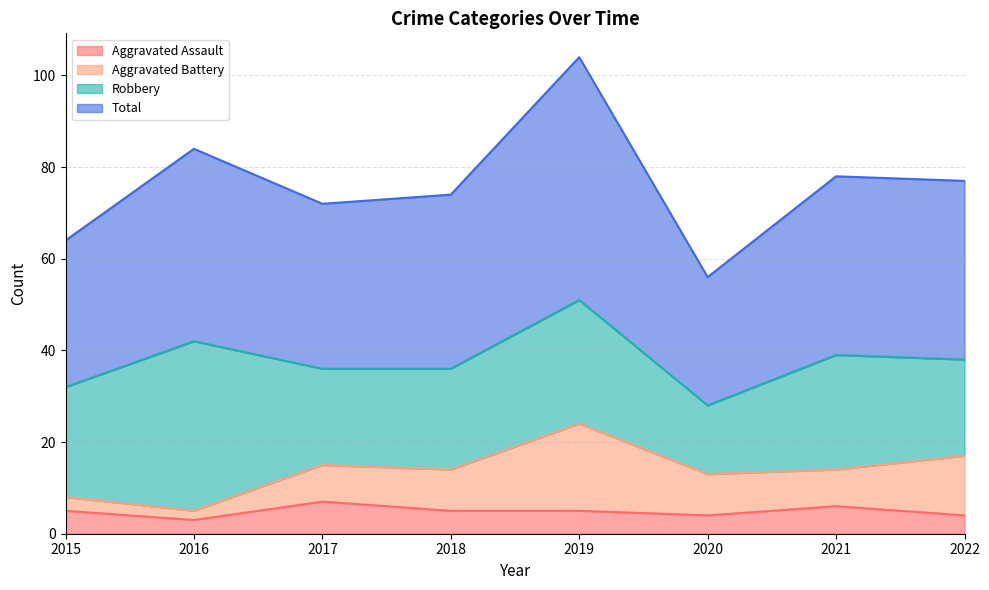

How many interior local peaks does the Total series have?

3